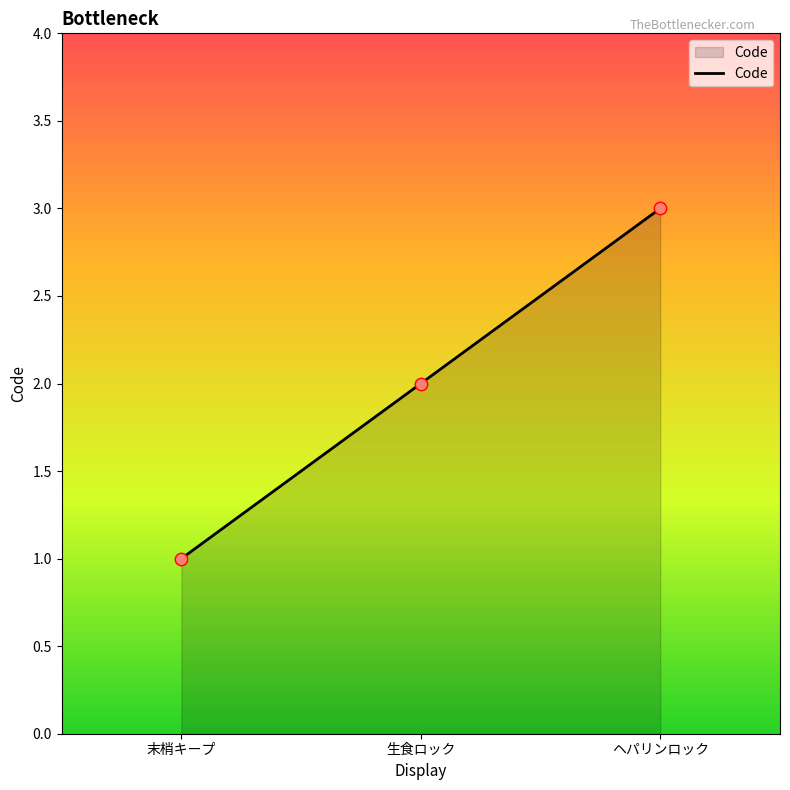

Between 生食ロック and ヘパリンロック, which is larger?

ヘパリンロック